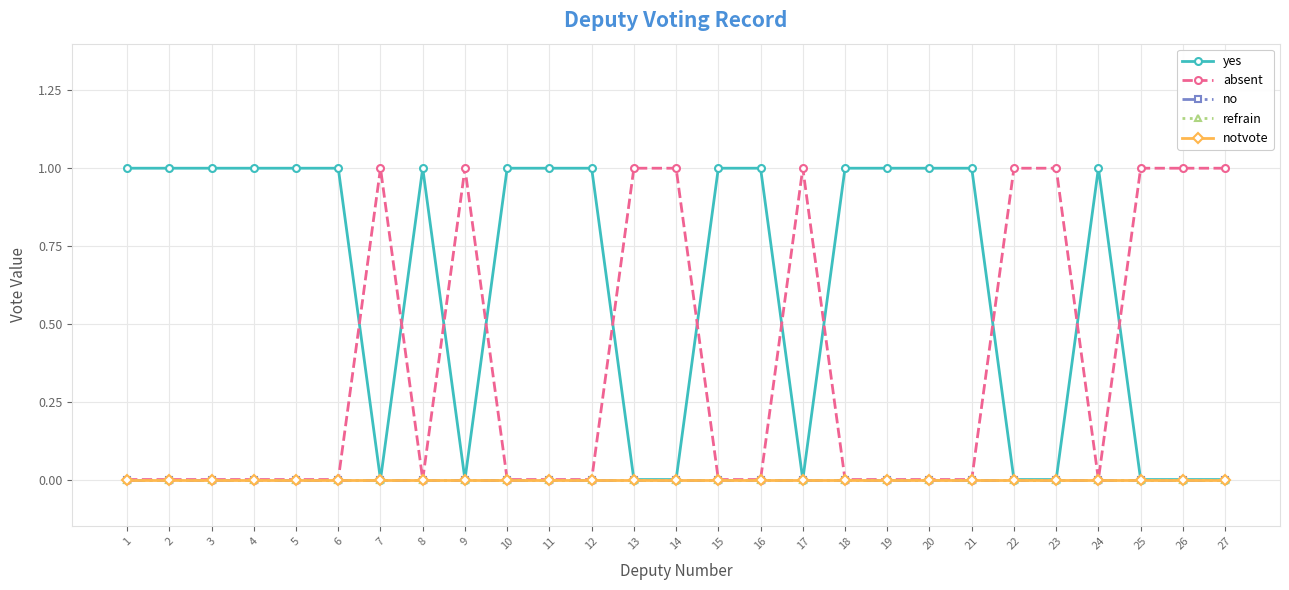

Is this an area chart (filled region under the line)?

No